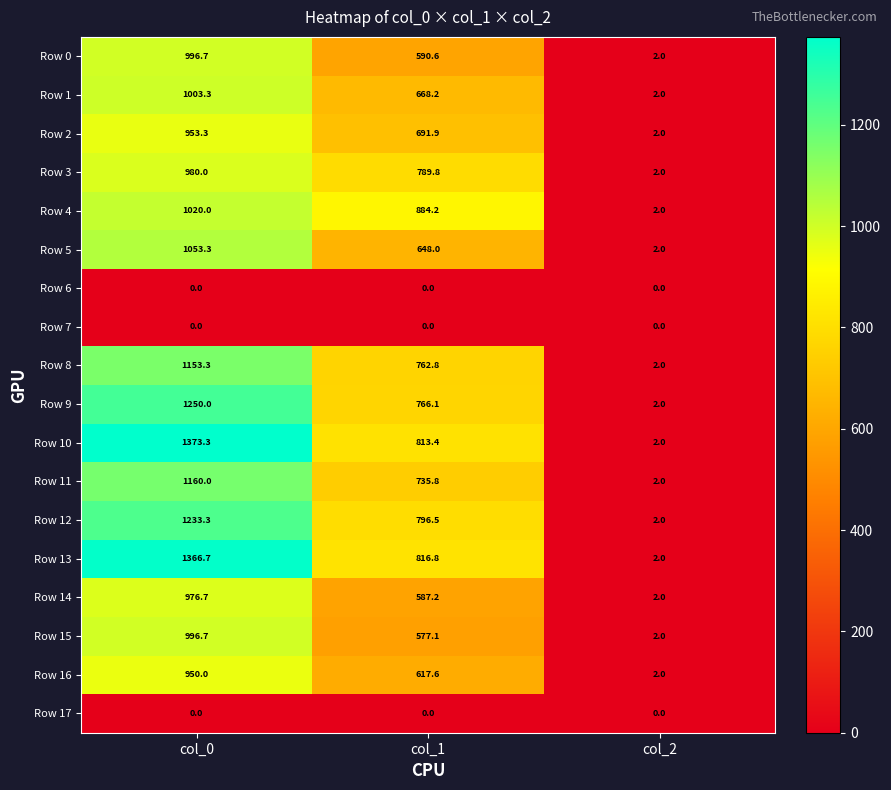

Count the number of categories in the chart.

3